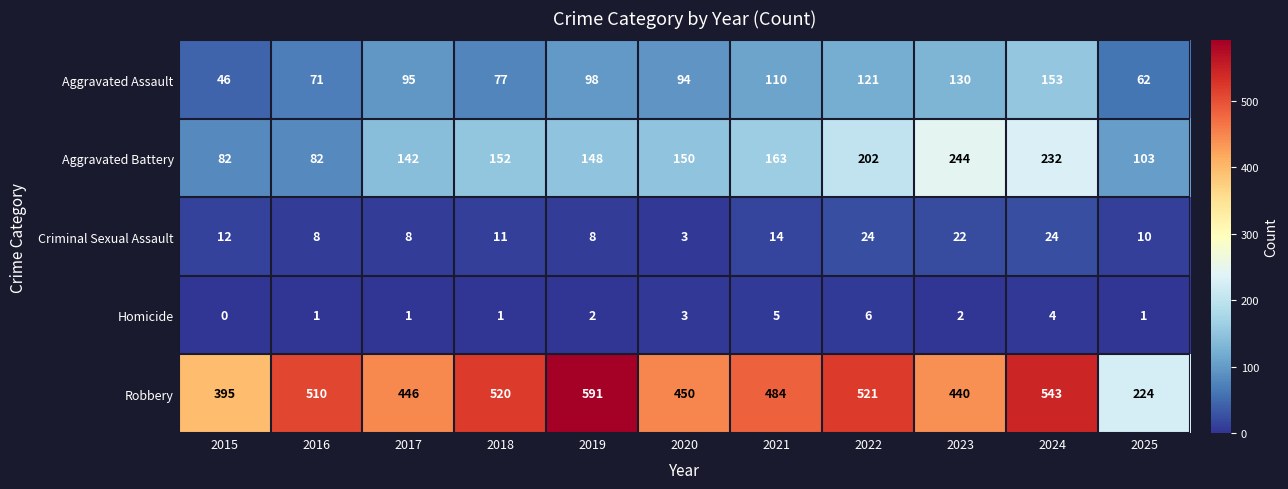

Which series has the largest total across all categories?

Robbery